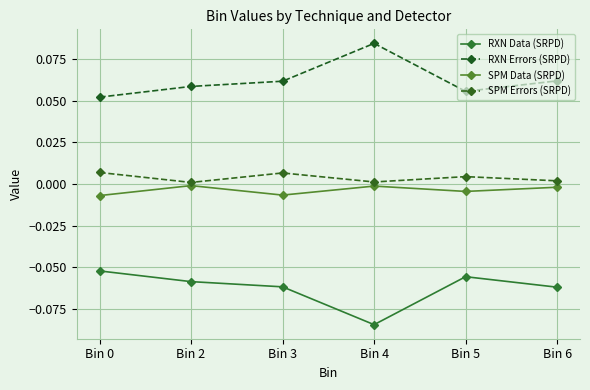

The SPM Errors (SRPD) series shows 0.0 at Bin 0. True or false?

True